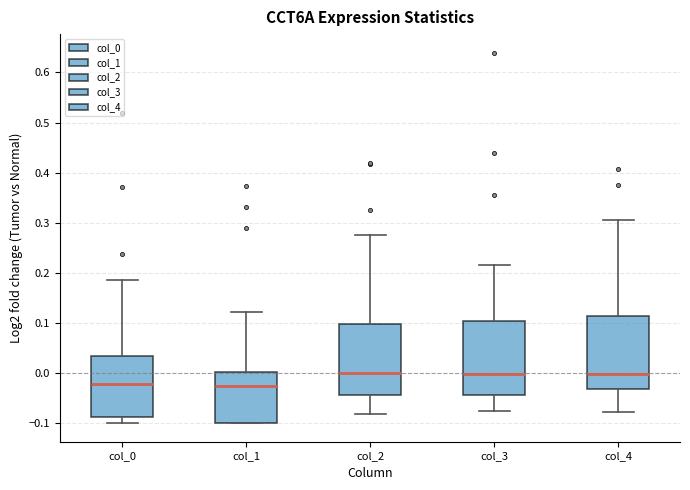

Reading left to right, read every box against the y-axis: the position of its median line, the range the box covers, and the ends of its whiskers. The values are not printed on the chart, so give them approximately, as read against the axis.

col_0: median -0.02, box -0.09 to 0.03, whiskers -0.10 to 0.19
col_1: median -0.03, box -0.10 to 0.00, whiskers -0.10 to 0.12
col_2: median 0.00, box -0.04 to 0.10, whiskers -0.08 to 0.28
col_3: median 0.00, box -0.04 to 0.10, whiskers -0.07 to 0.22
col_4: median 0.00, box -0.03 to 0.11, whiskers -0.08 to 0.31